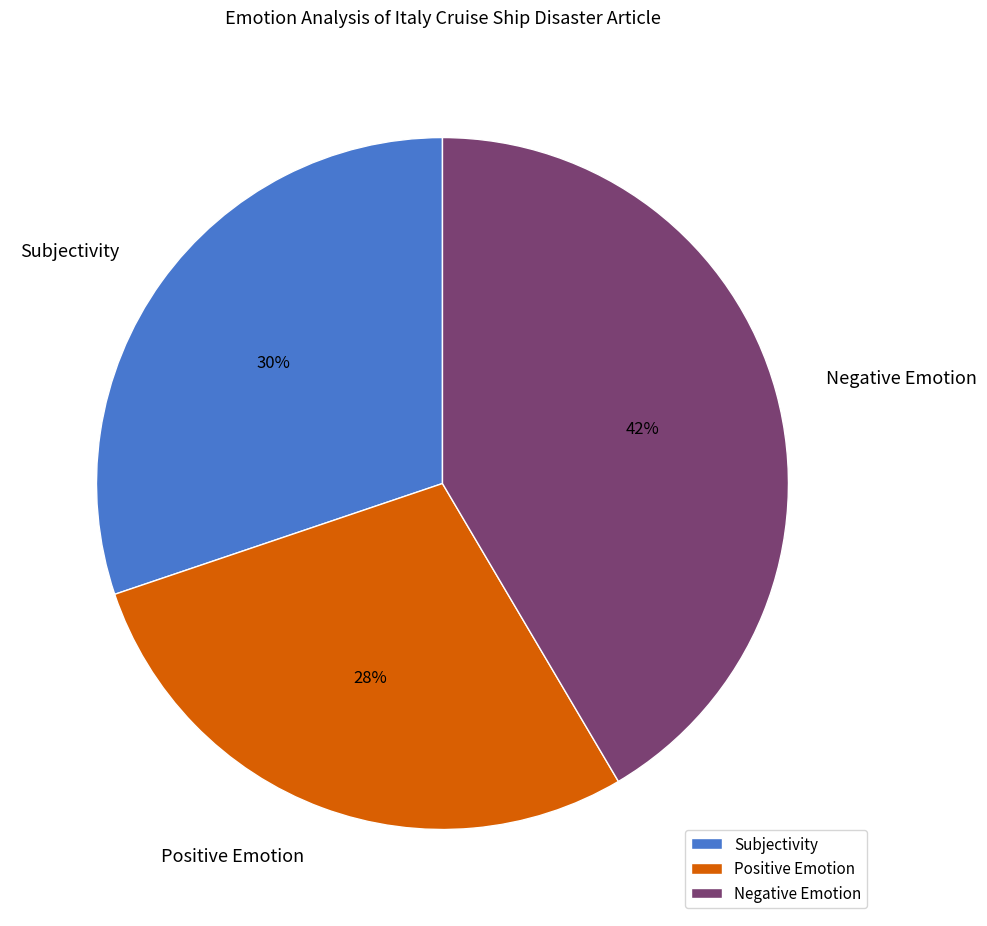

Which has a higher value, Negative Emotion or Positive Emotion?

Negative Emotion